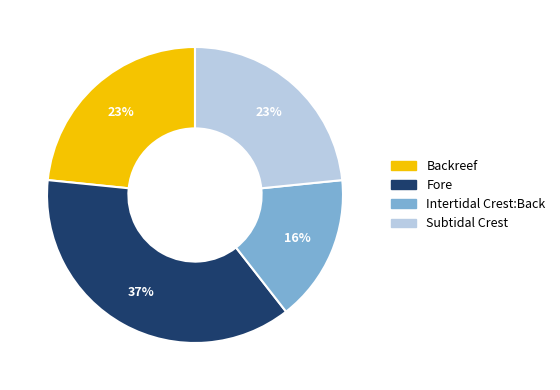

Which category has the biggest portion of the pie?

Fore